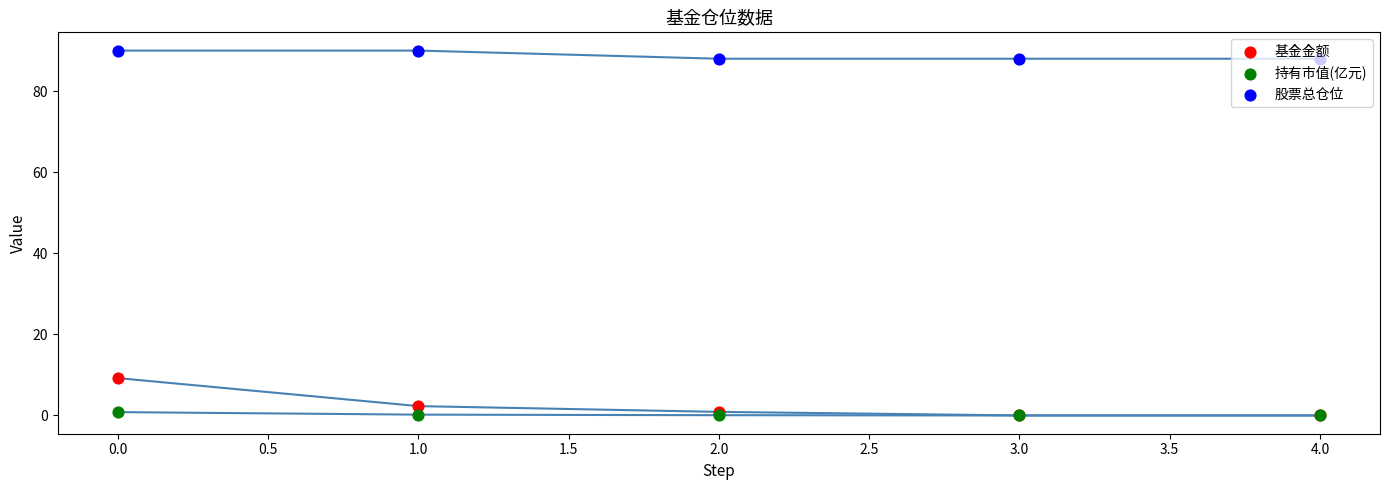

What are all the series names shown in the legend?

基金金额, 持有市值(亿元), 股票总仓位